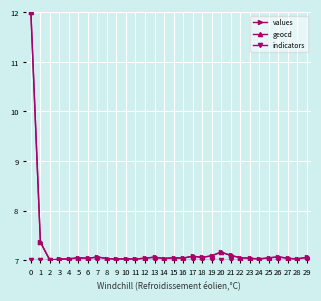

What is the total value across all series at 29?

21.1